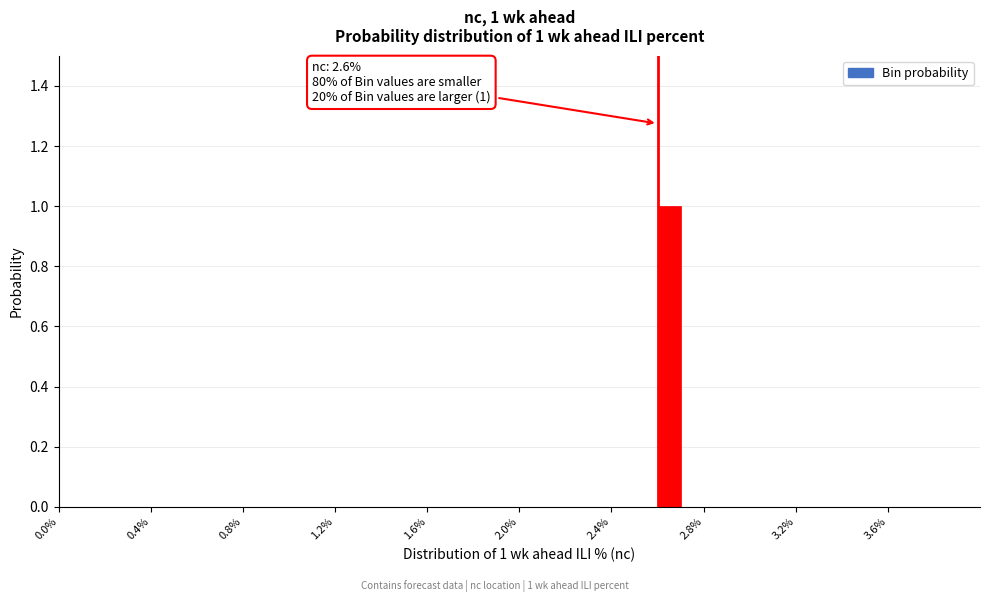

Read against the x-axis, roughly where is the centre of the tallest bar?

2.65